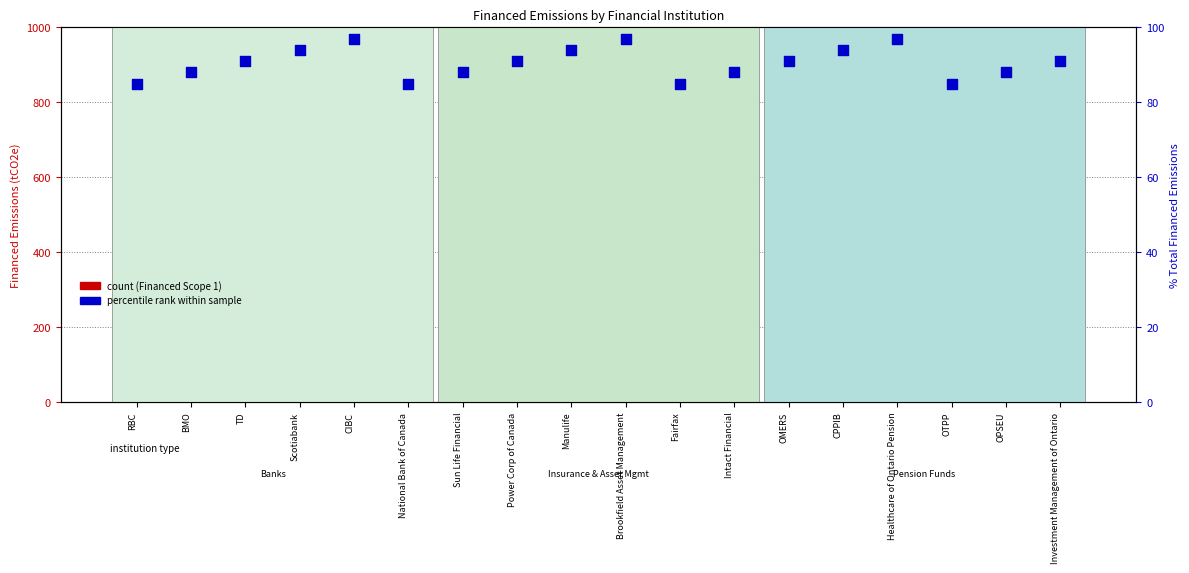

Which series has the largest total across all categories?

Financed Scope 1